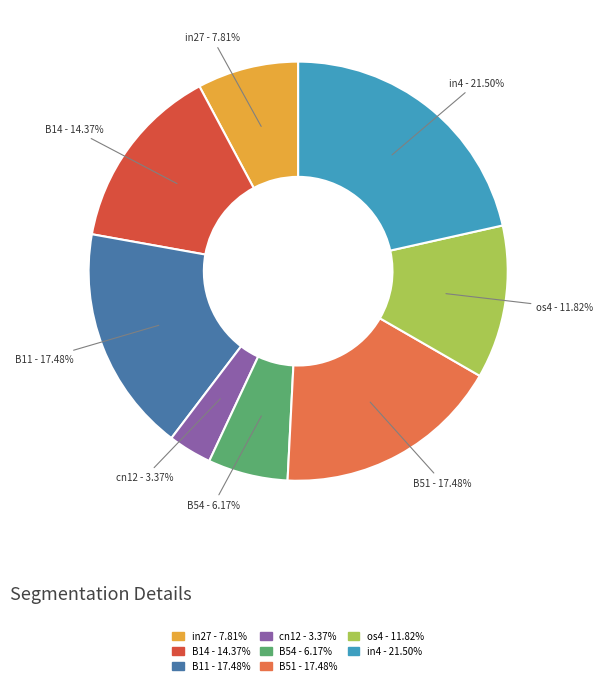

Is B11 - 17.48% the majority of the pie?

No